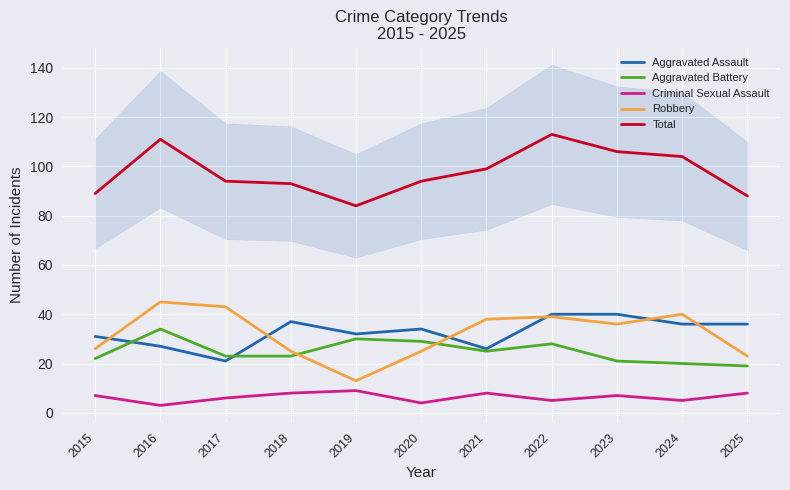

True or false: Robbery and Total cross at least once.

False